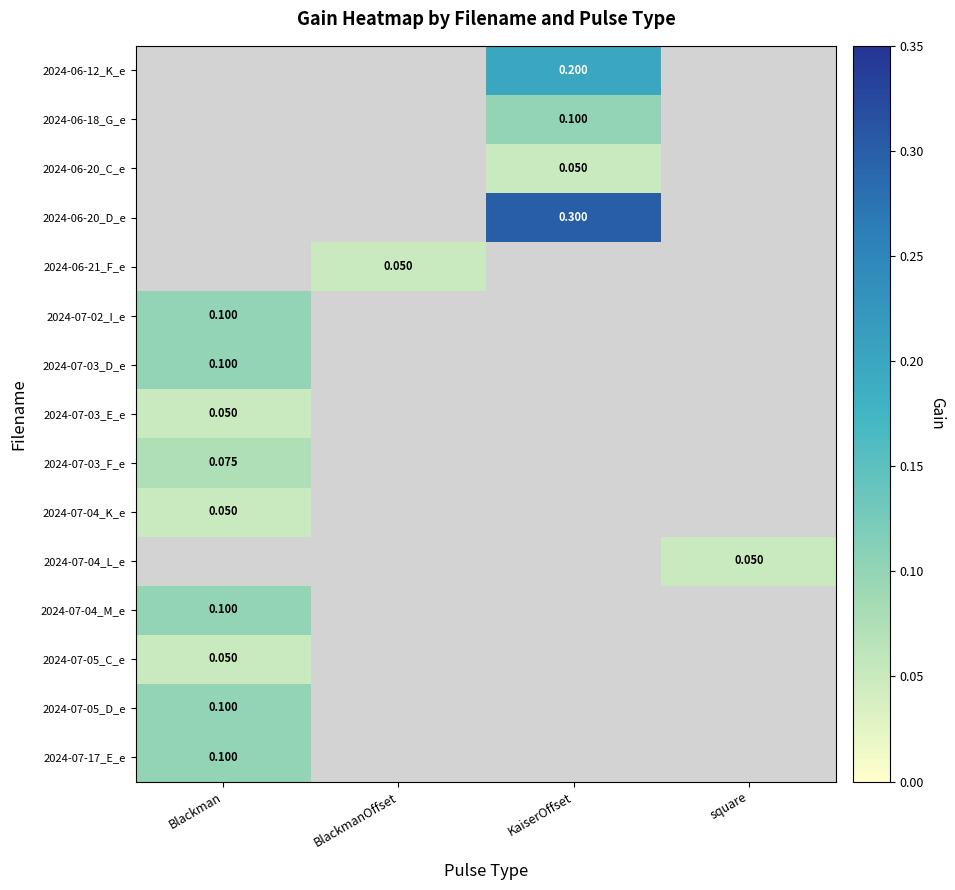

At which category does the chart reach its peak across all series?

KaiserOffset